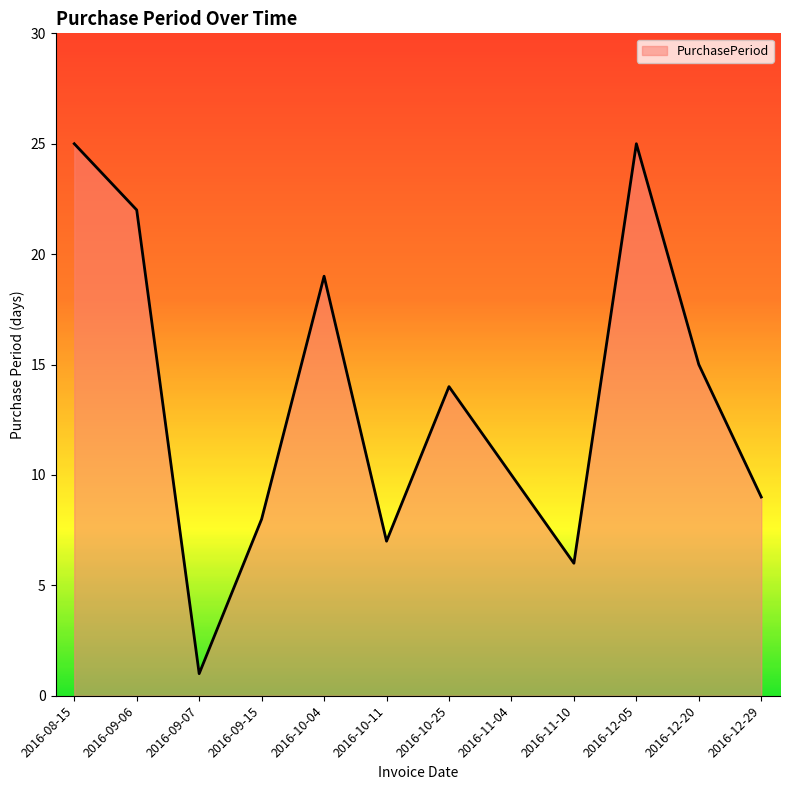

Which label corresponds to the smallest value in the chart?

2016-09-07